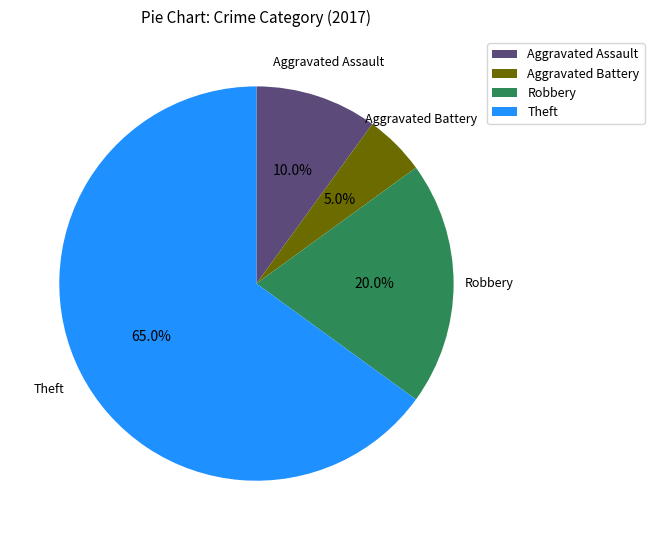

Which category has the biggest portion of the pie?

Theft